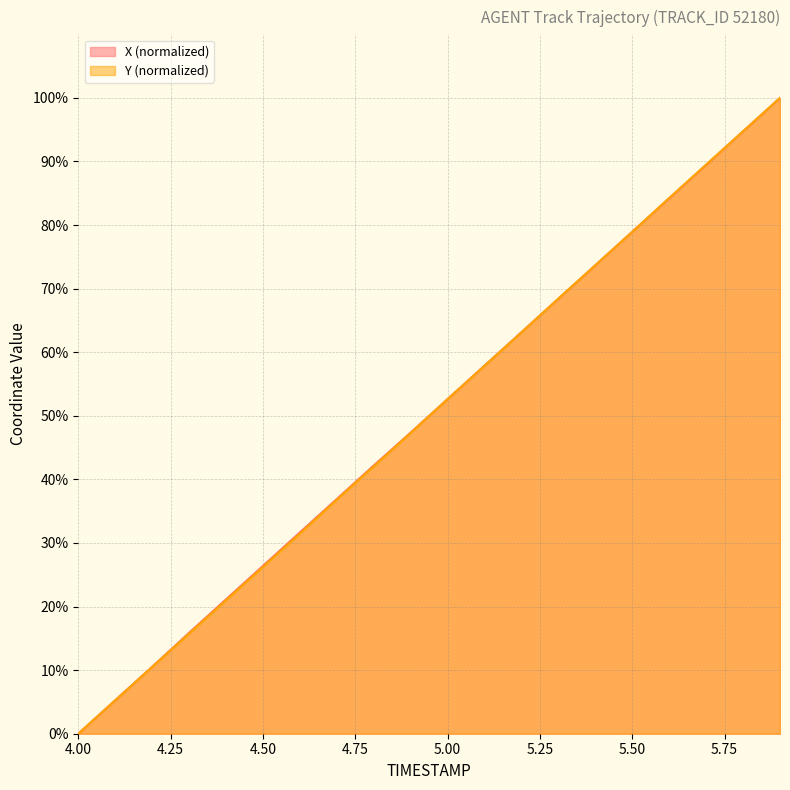

True or false: Y and X intersect in this chart.

True